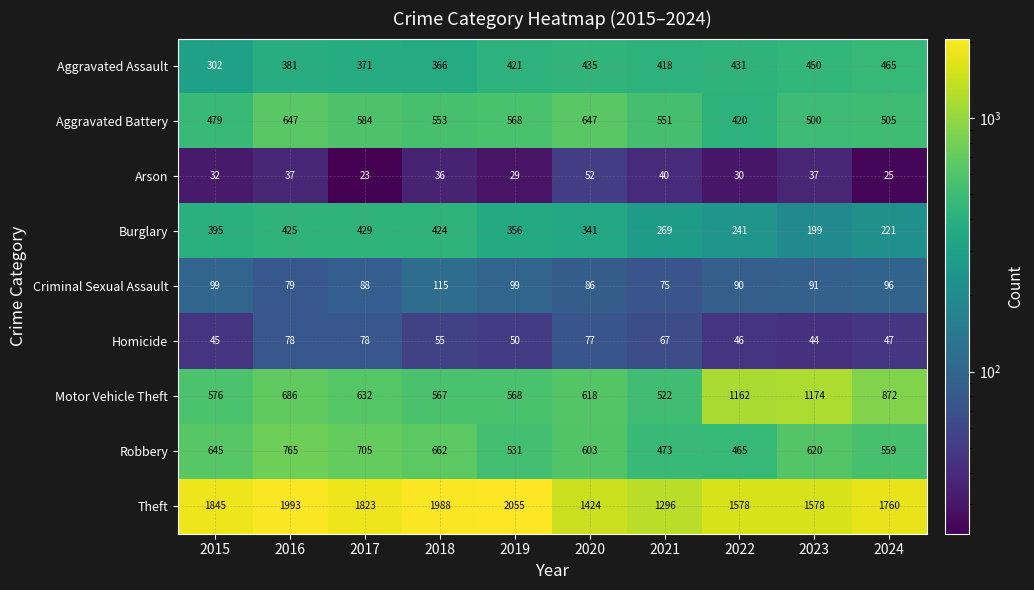

How many values in the Arson series are below 36?

5